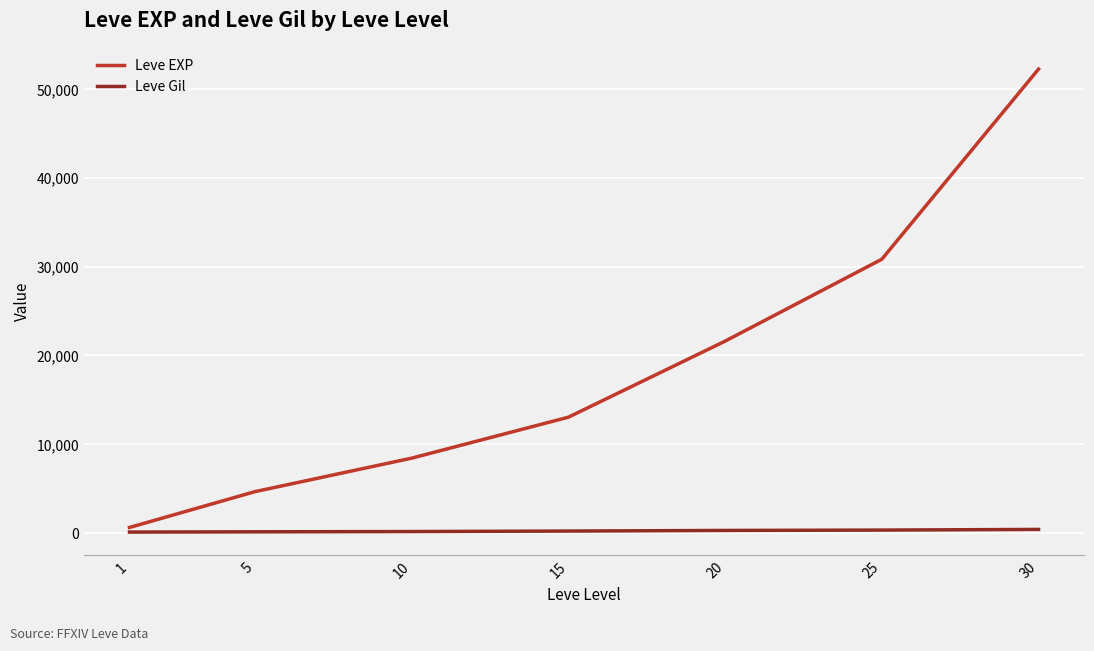

Does the chart have visible grid lines?

Yes